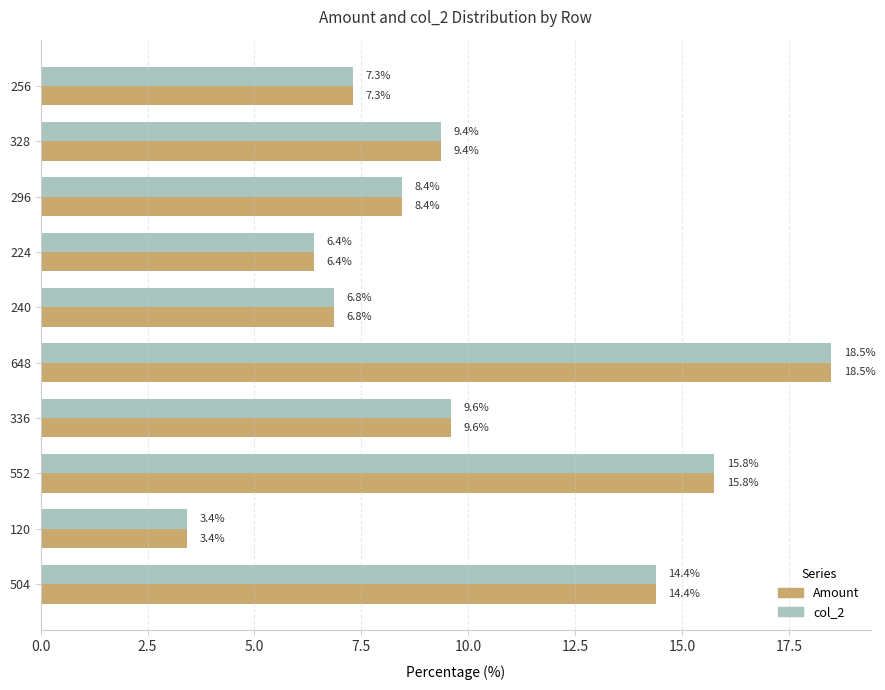

The value of Amount at 504 is 14.4. True or false?

True